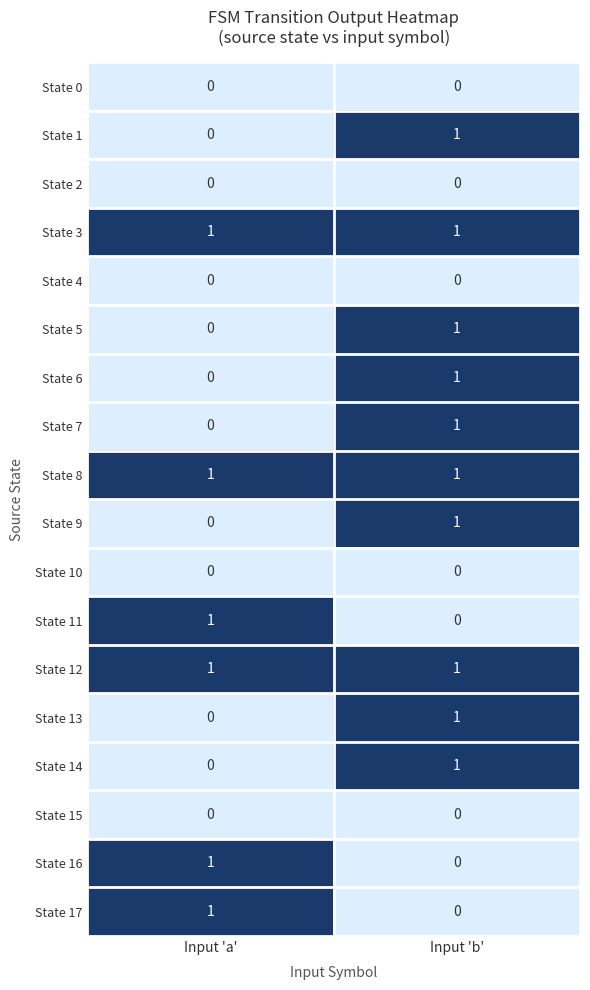

List the labels in order of State 16 value, largest first.

Input 'a', Input 'b'